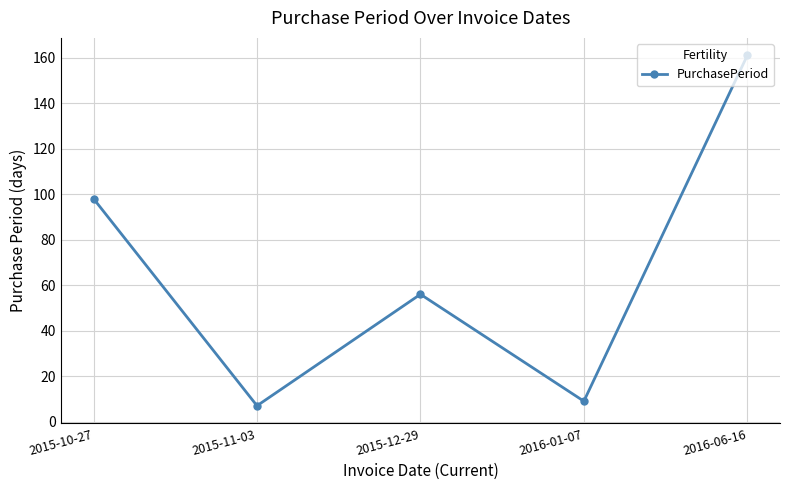

What is the average value?

66